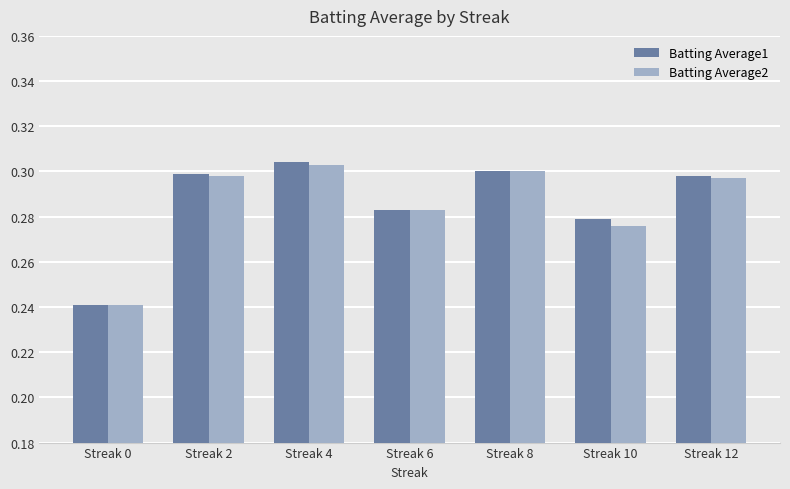

How many Batting Average1 values are between 0 and 1?

7